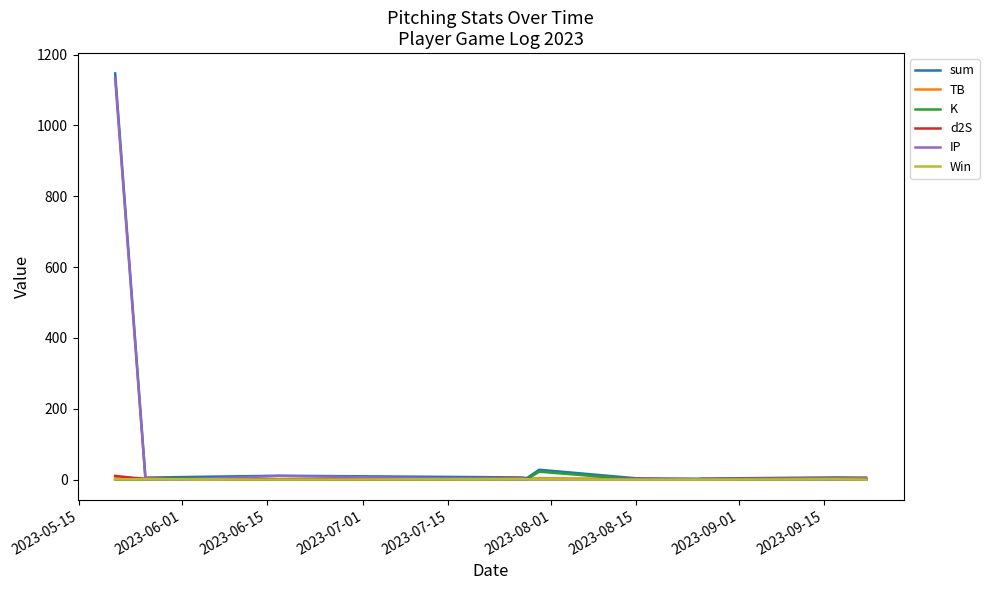

Which series has the widest spread of values?

sum